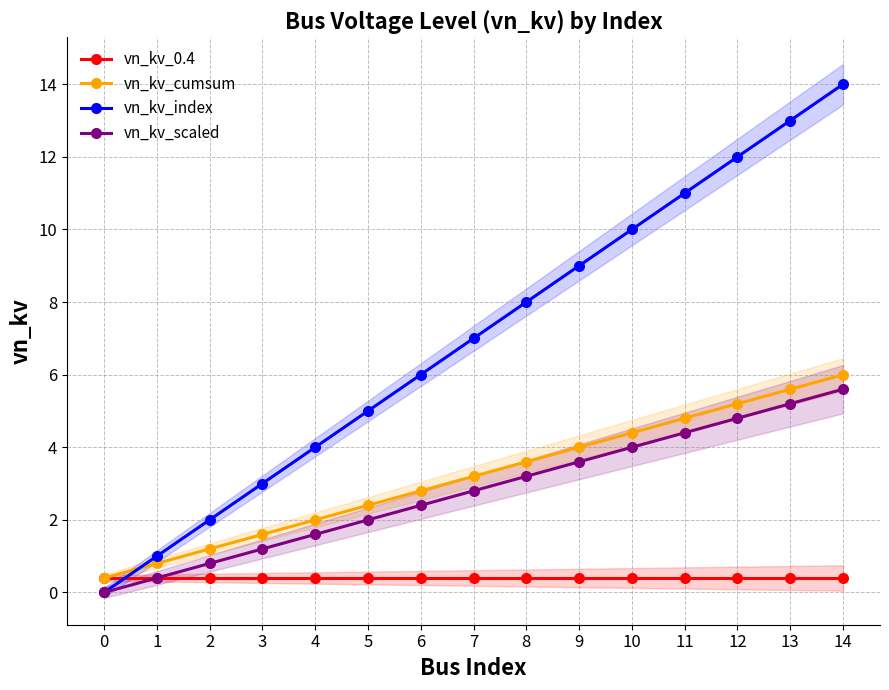

At which label does vn_kv_scaled first exceed 2?

6